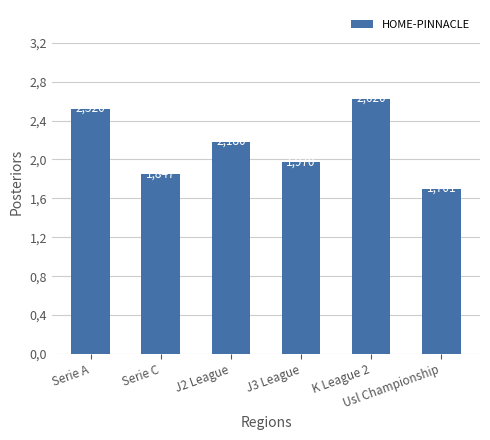

Which has a higher value, J2 League or Serie A?

Serie A